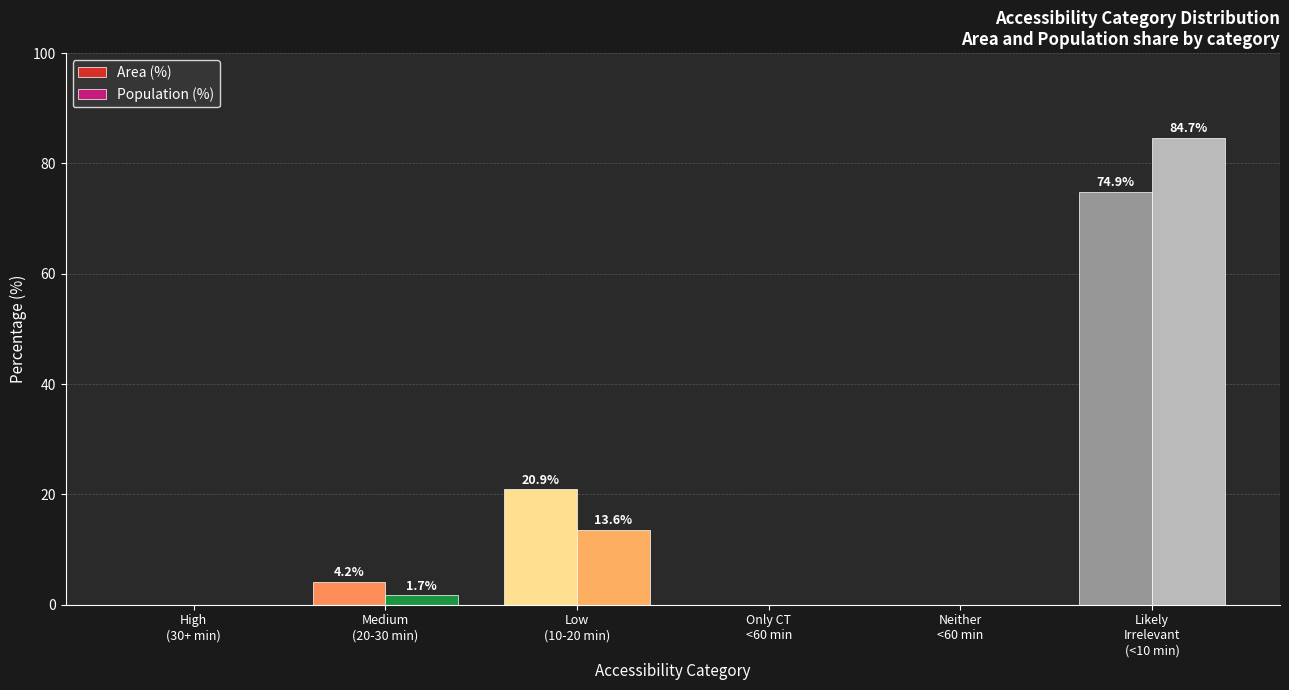

At how many categories does at least one series exceed 68?

1